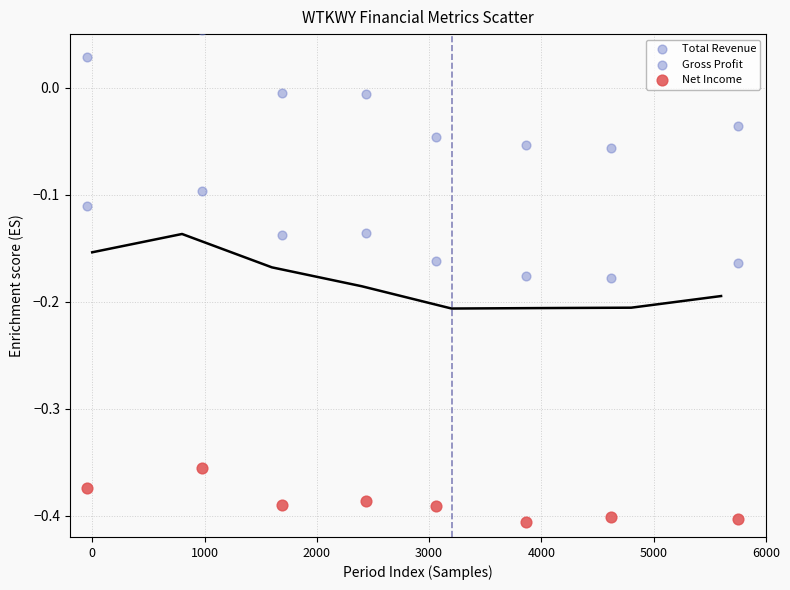

Count the number of points in this scatter plot.

24